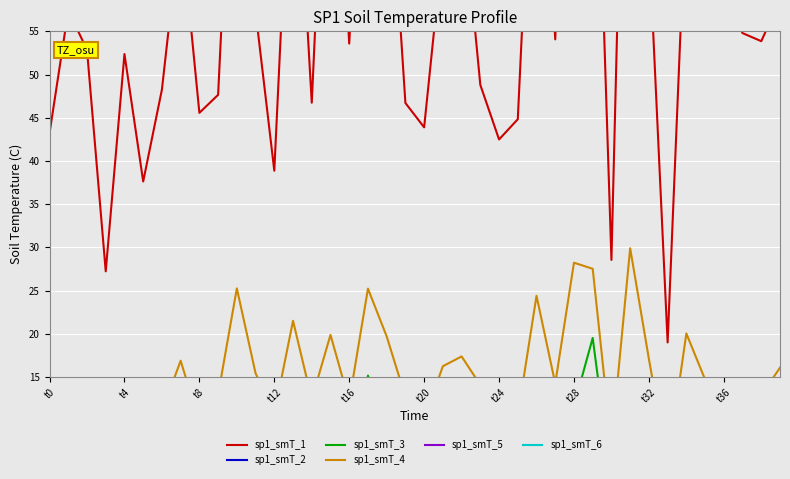

Rank the categories by sp1_smT_1 value from highest to lowest.

31, 28, 29, 17, 15, 10, 26, 13, 18, 22, 34, t28, 32, 21, 36, 35, 39, t4, 11, 37, 27, 38, 16, t8, t16, 23, t24, t36, 14, 19, t32, 25, 20, t0, 24, 12, t20, 30, t12, 33